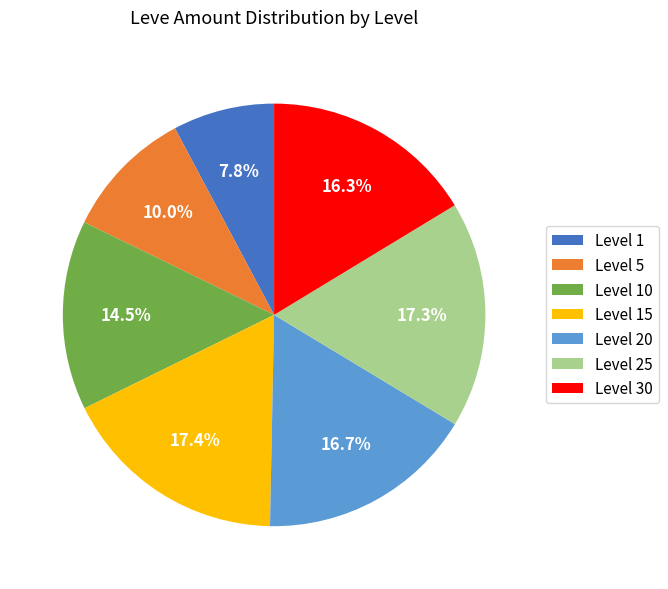

Does Level 15 account for over 50% of the chart?

No